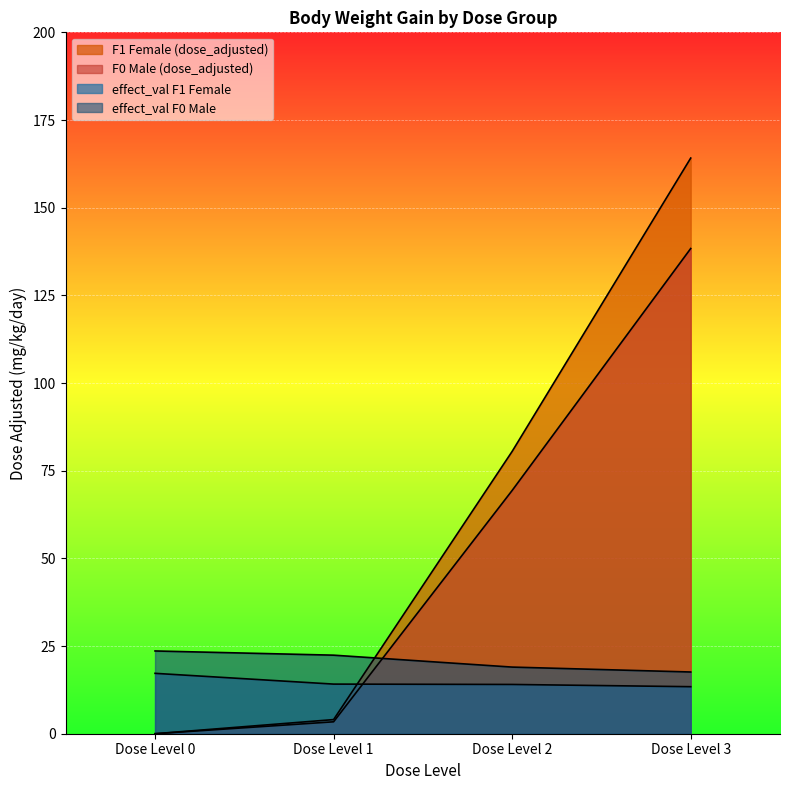

What is the total value across all series at Dose Level 3?

333.5